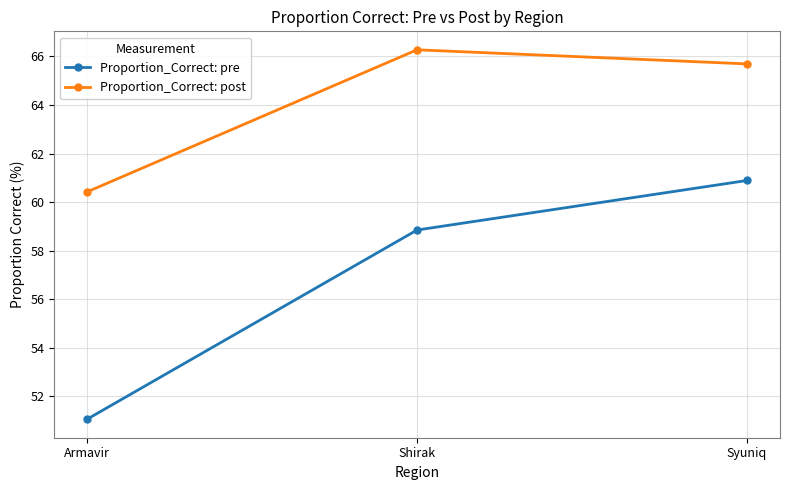

What is the difference between the maximum and second lowest values in the Proportion_Correct: post series?

0.6